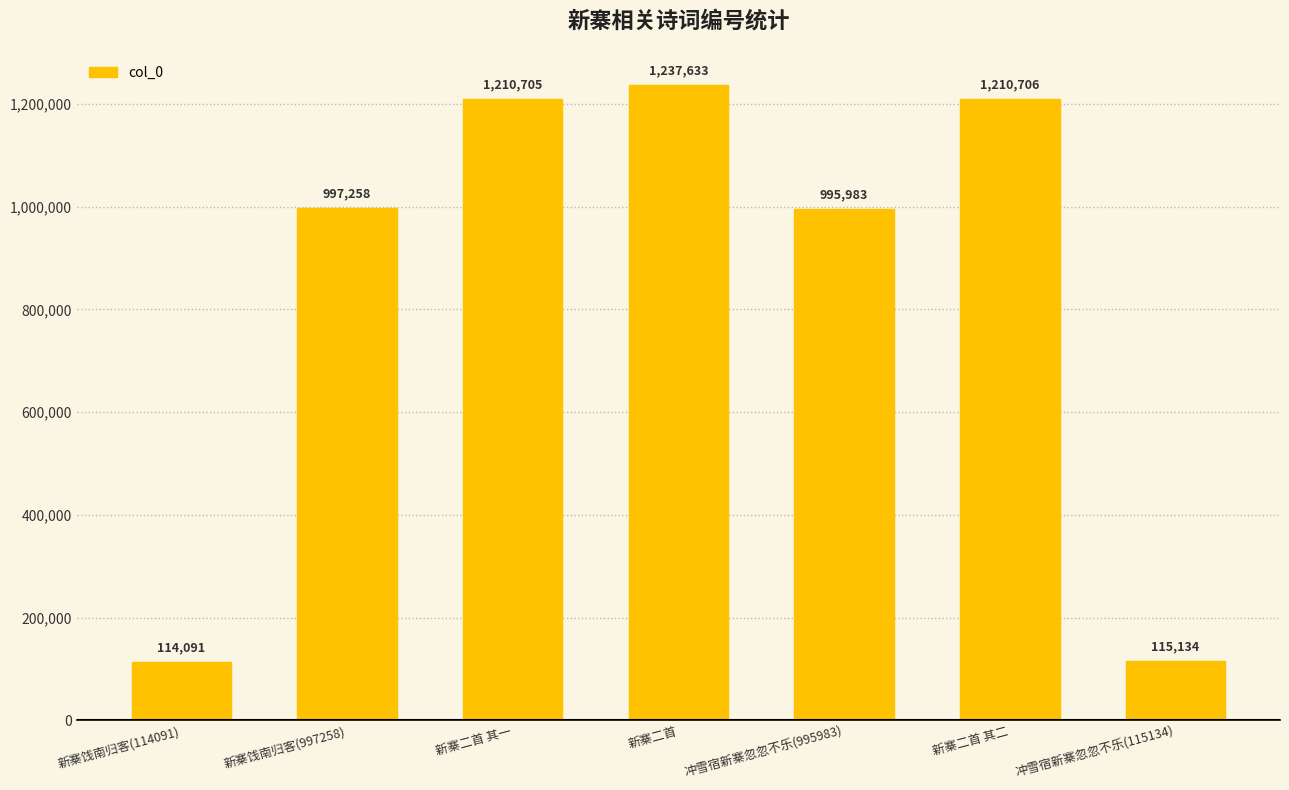

Does the chart contain stacked bars?

No